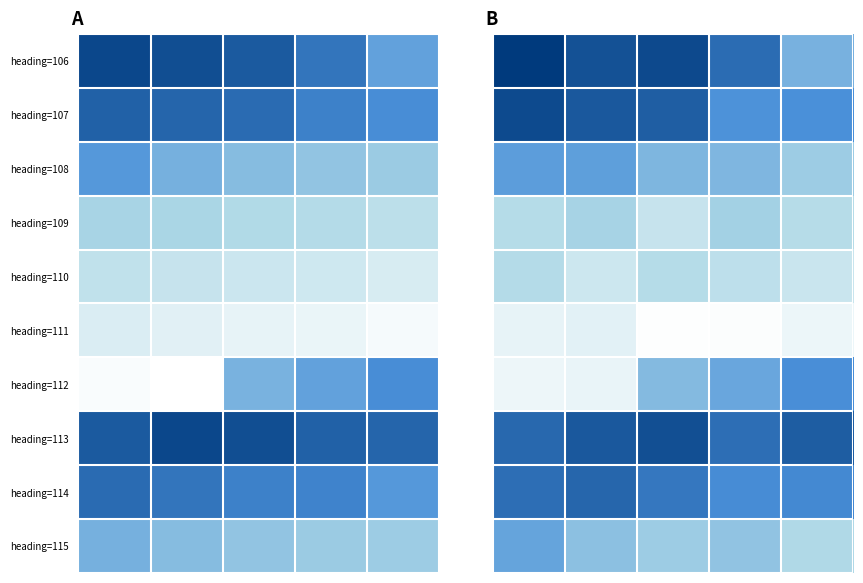

Which series has the largest total across all categories?

heading=113